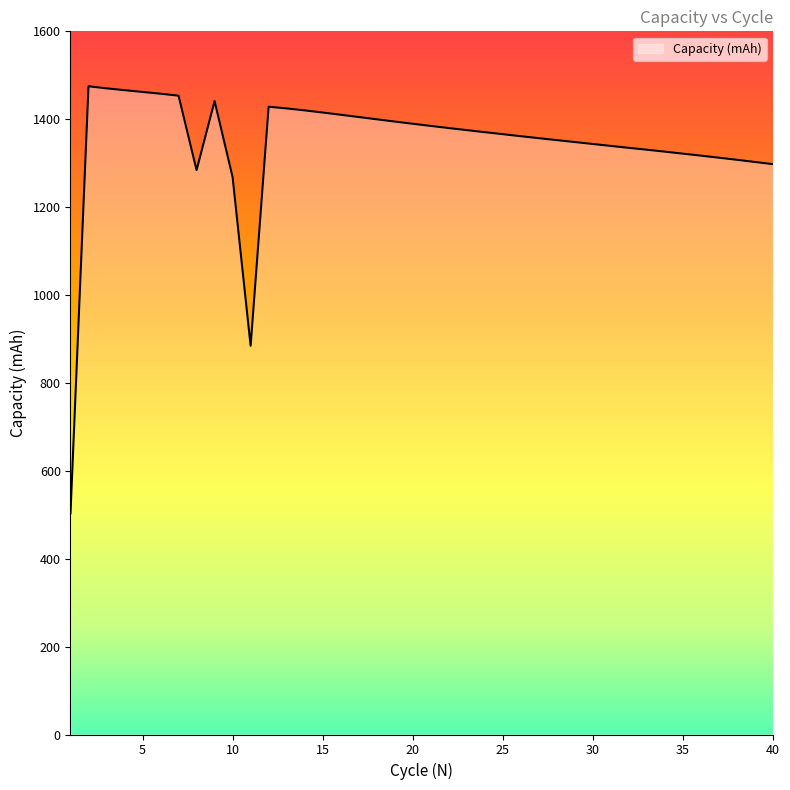

What is the minimum value shown in the chart?

503.5